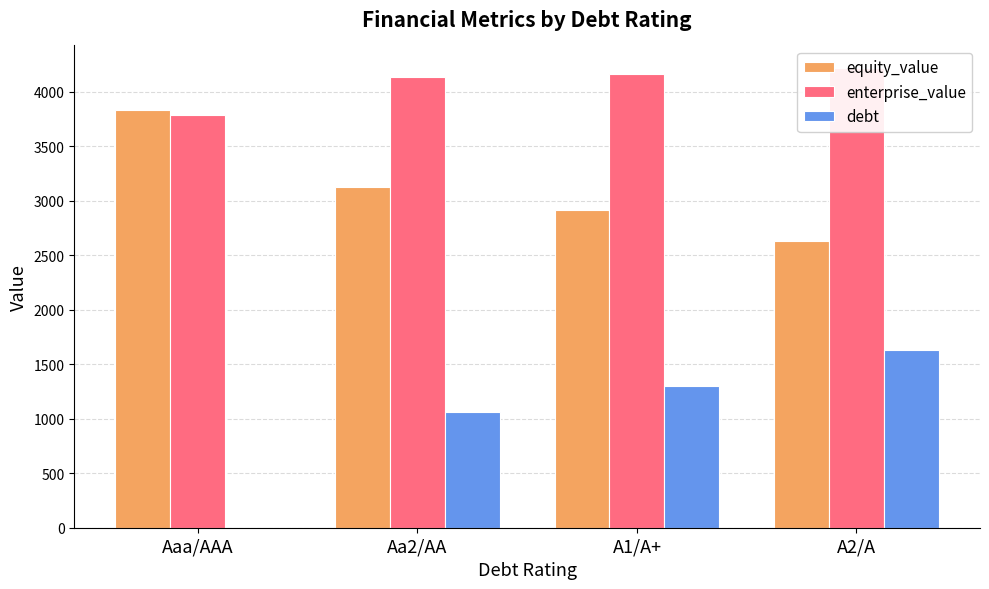

What is the difference between the second highest and minimum values in the enterprise_value series?

376.9